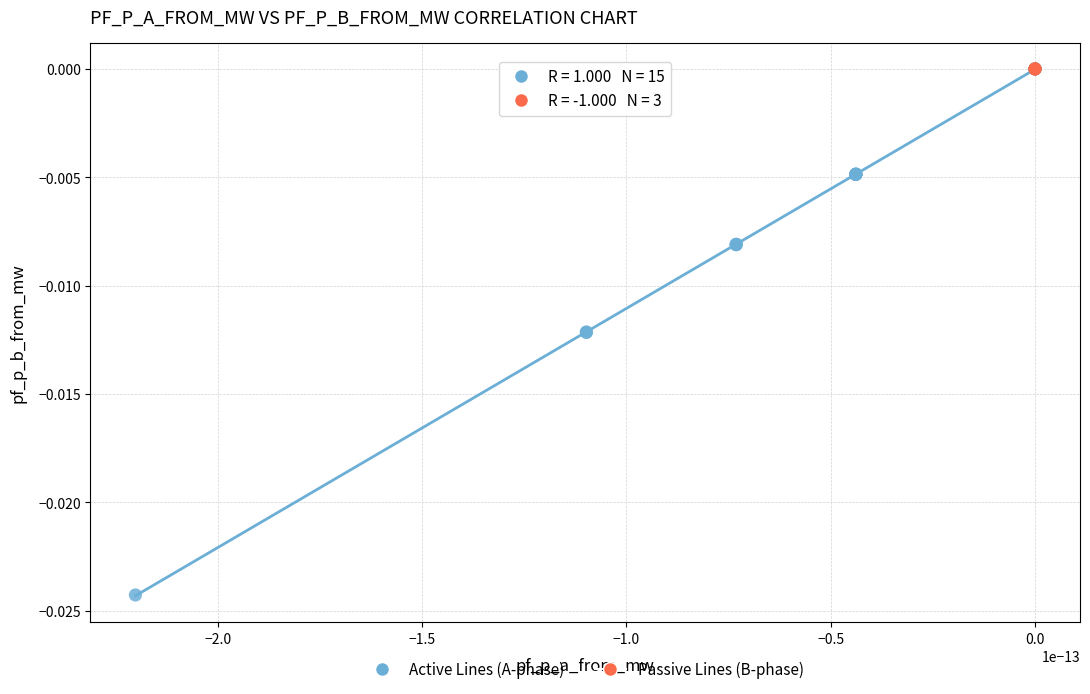

Which series reaches the minimum Y coordinate?

Active Lines (A-phase)